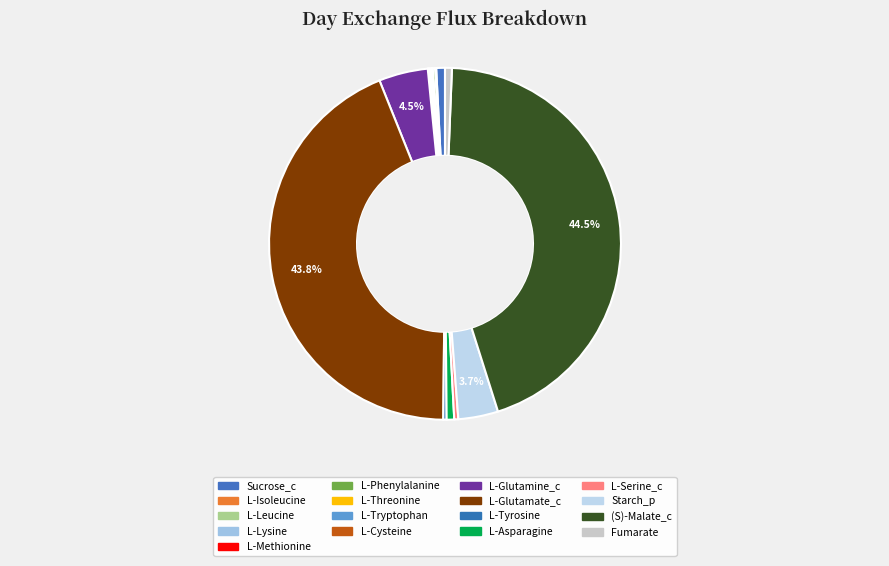

How many segments does this pie chart have?

17